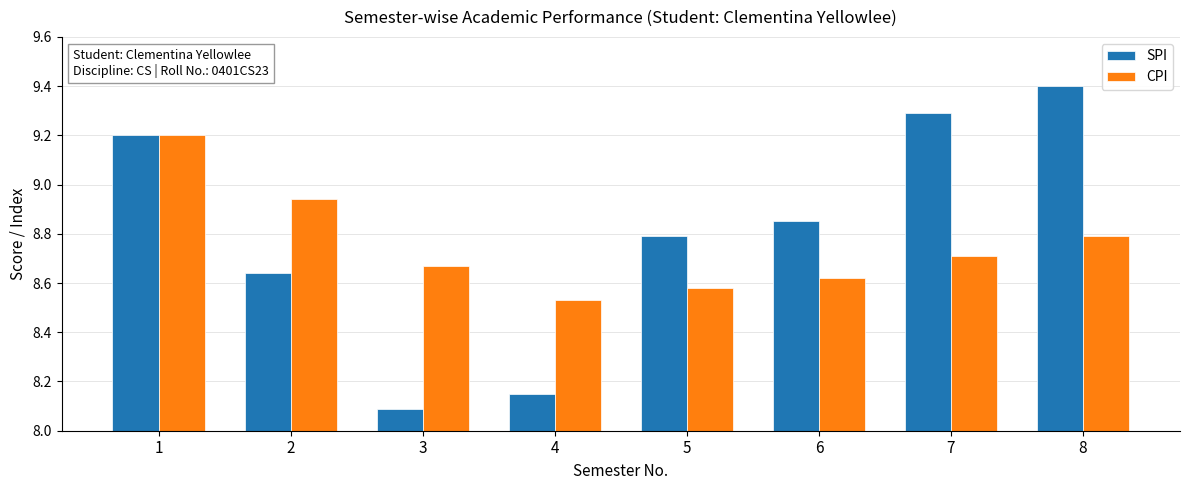

Which series has the largest total across all categories?

SPI